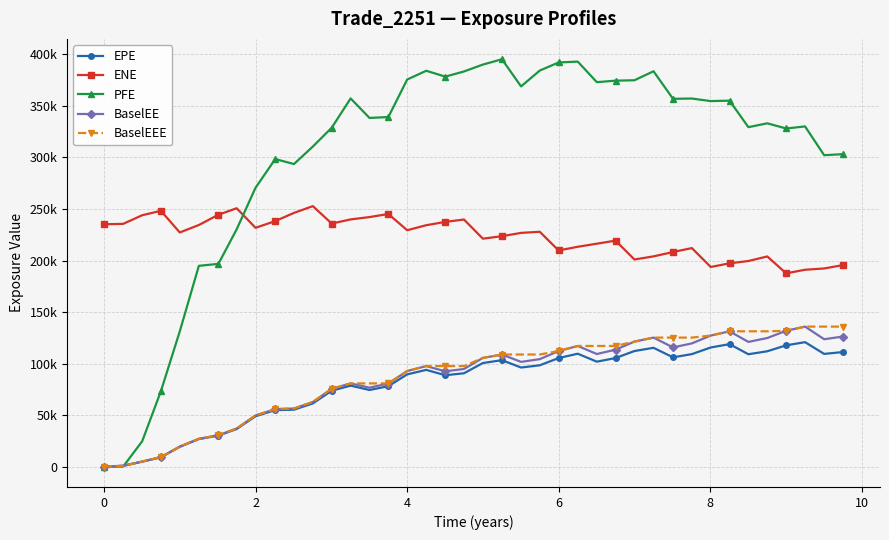

Does the chart have visible grid lines?

Yes